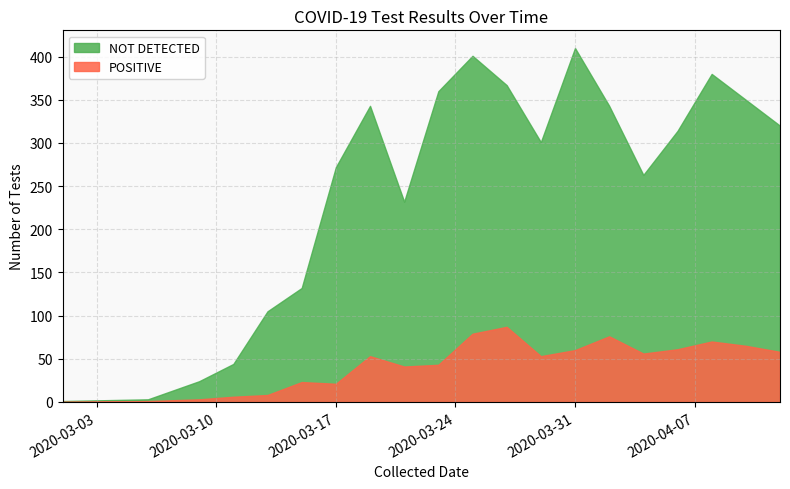

The value of Total Tests at 2020-04-02 is 275. True or false?

False